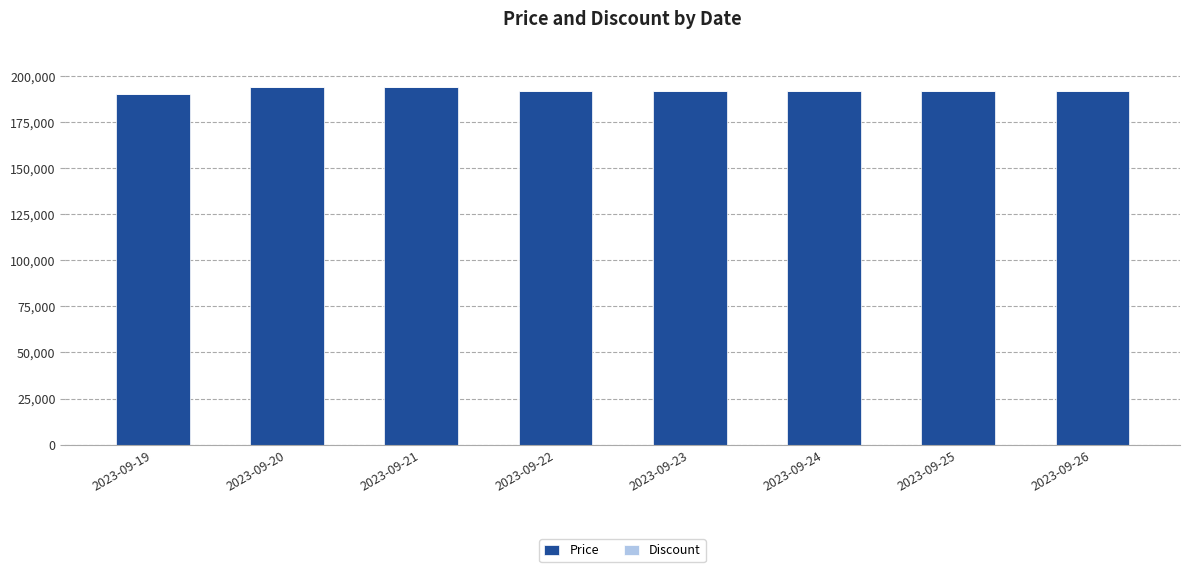

Reading left to right, transcribe all the data shown in this chart.

2023-09-19=190000	2023-09-20=194000	2023-09-21=194000	2023-09-22=191900	2023-09-23=191900	2023-09-24=191900	2023-09-25=191900	2023-09-26=191900